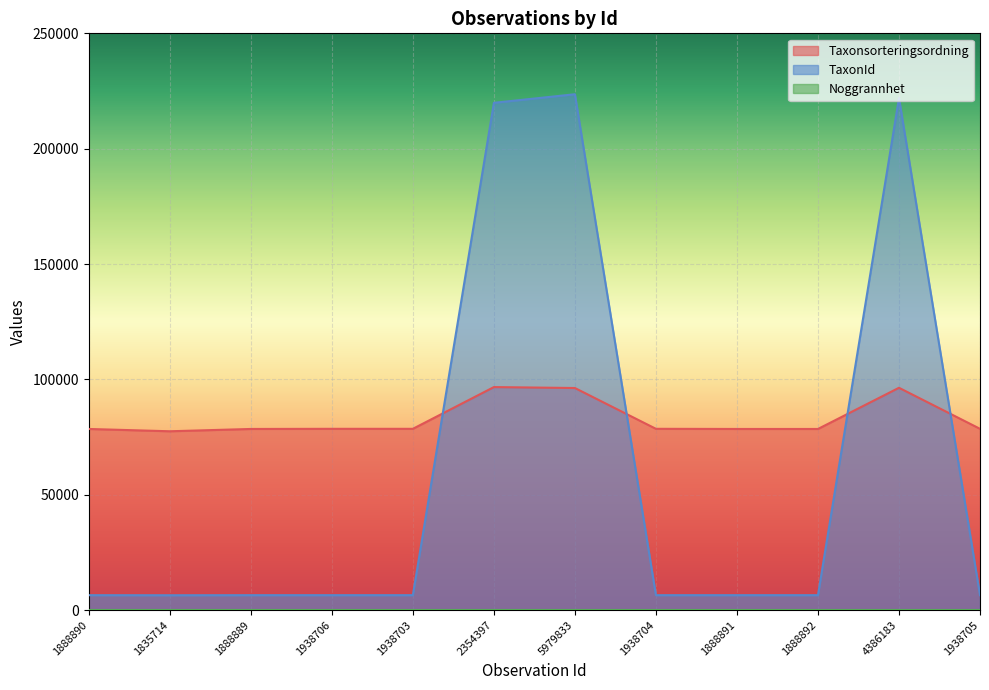

What is the value of the Taxonsorteringsordning point at the 4th from the left?

78569